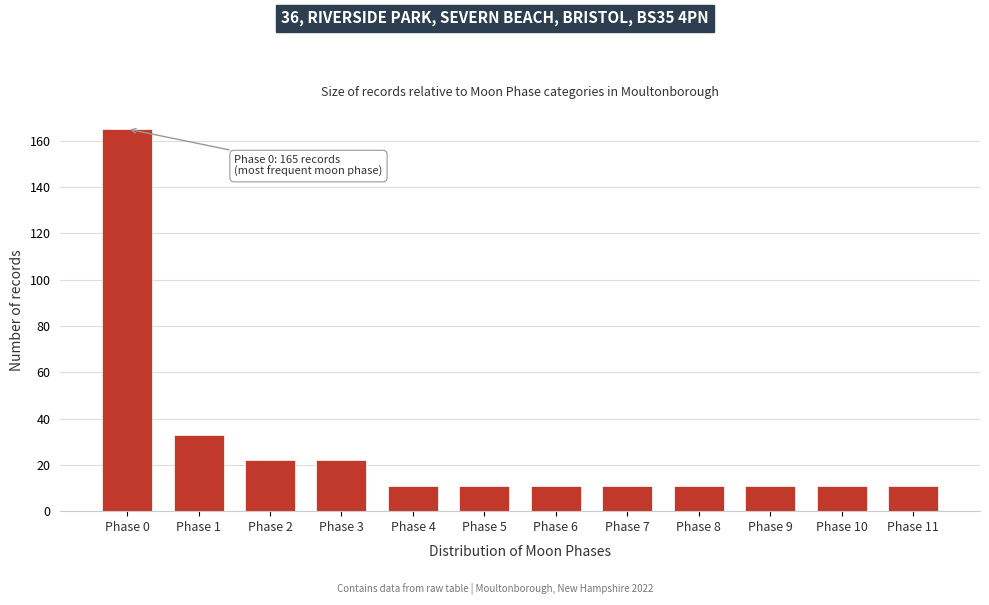

Reading left to right, list all the values displayed in this chart.

165	33	22	22	11	11	11	11	11	11	11	11